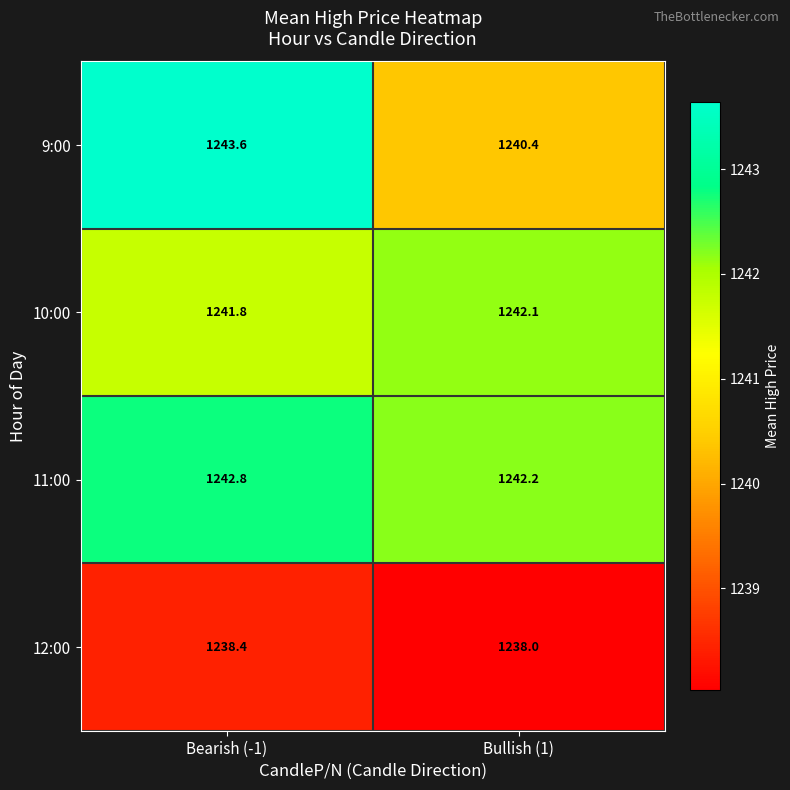

How many distinct data groups are displayed?

4